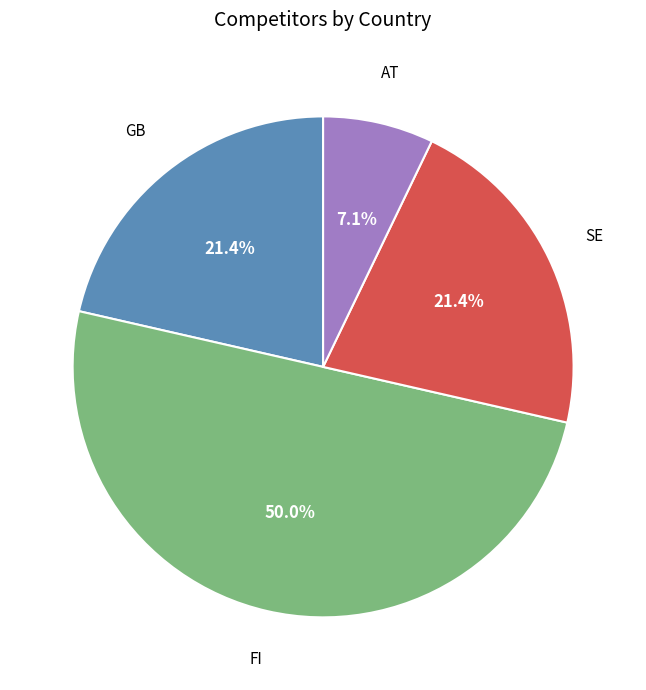

How many segments does this pie chart have?

4